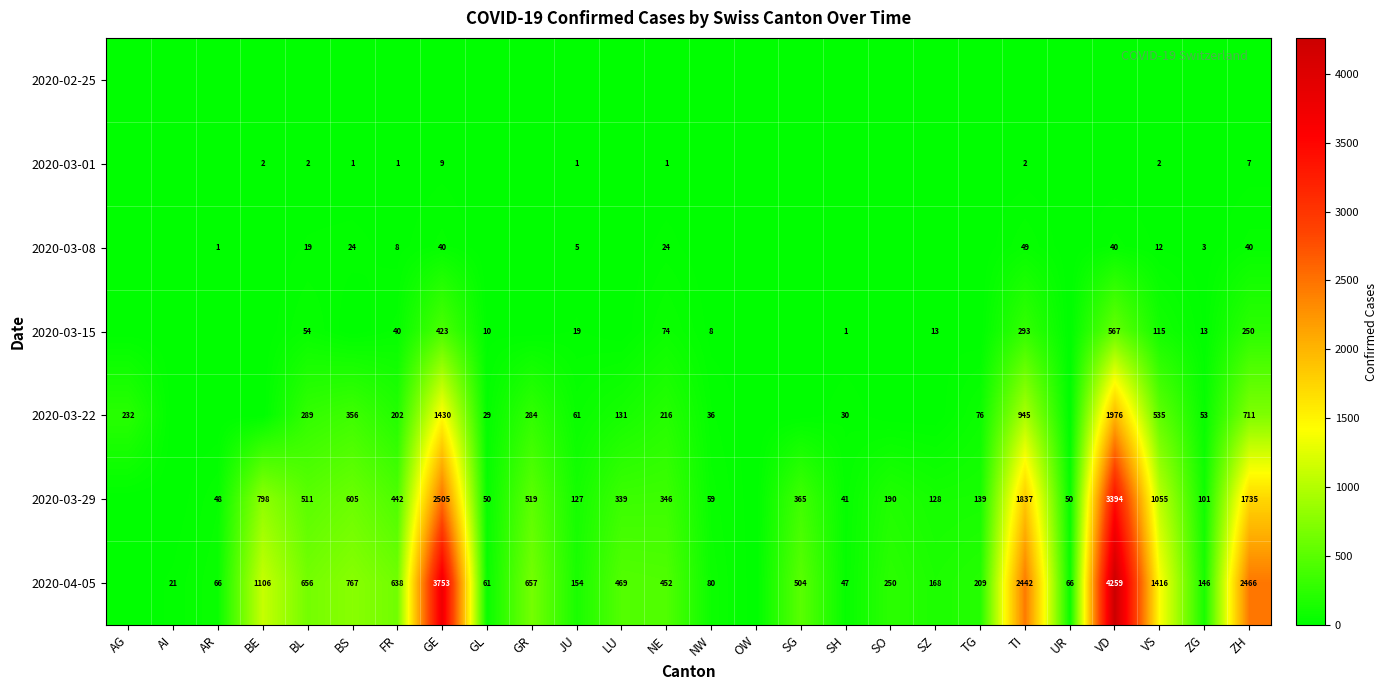

What is the difference between the 2020-03-08 values at FR and VD?

32